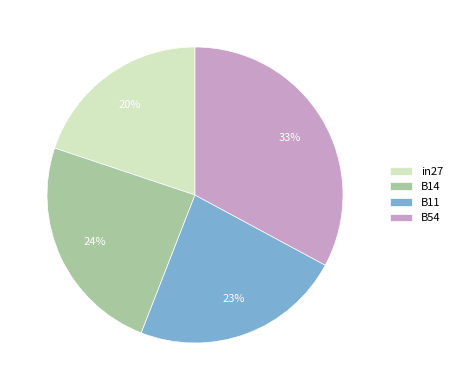

Does any single category account for the majority?

No